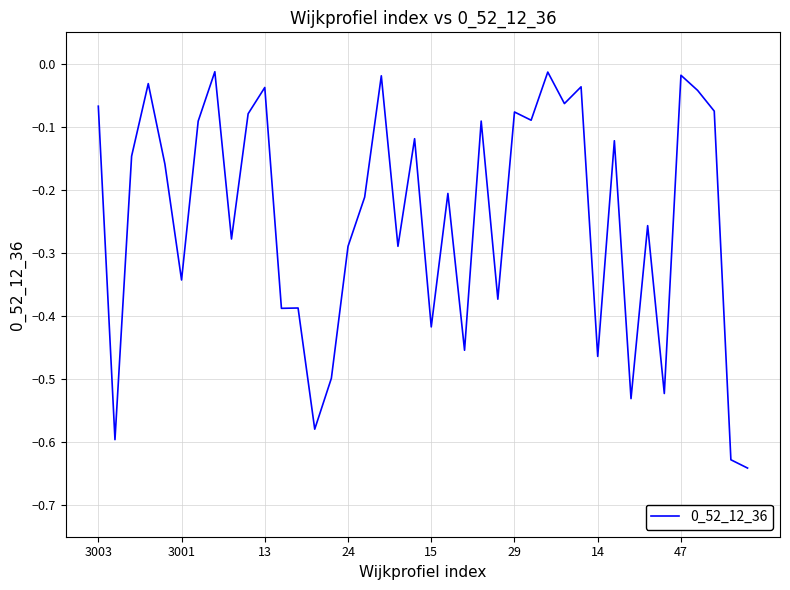

Does the chart display data point markers on the line(s)?

No